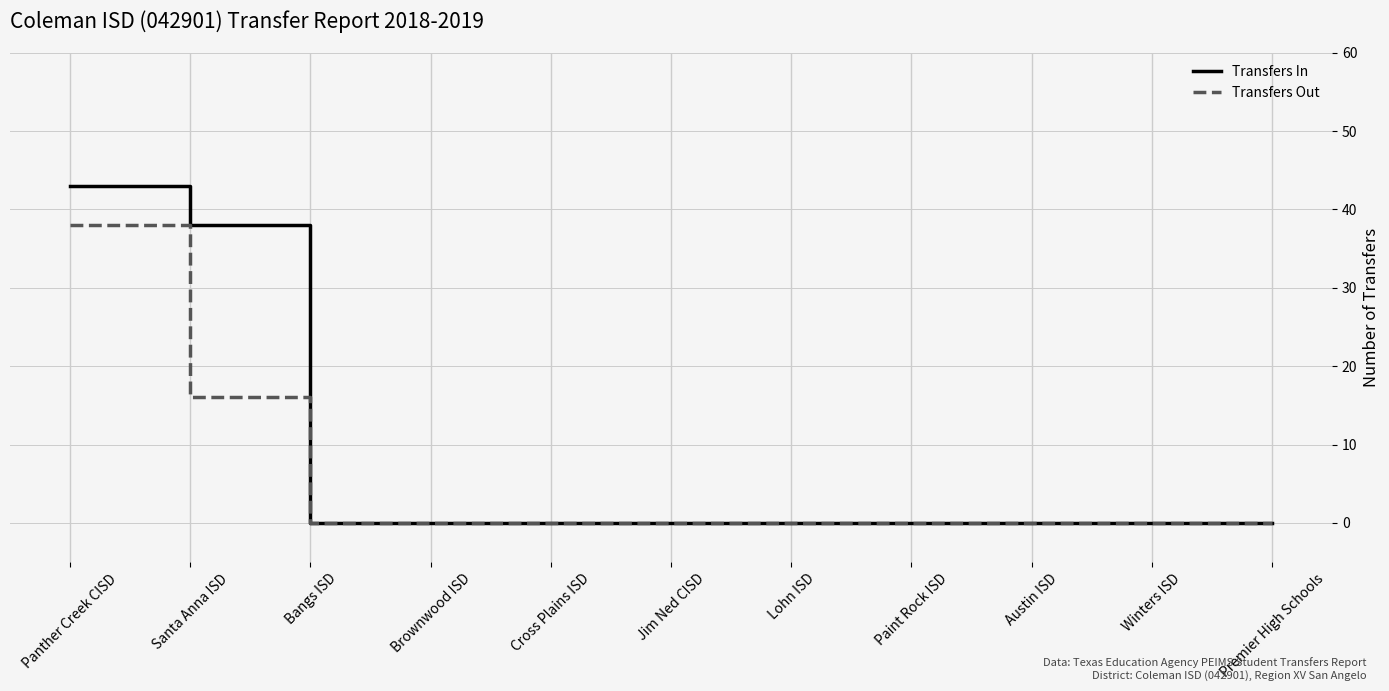

At which category is the sum across all series the highest?

Panther Creek CISD